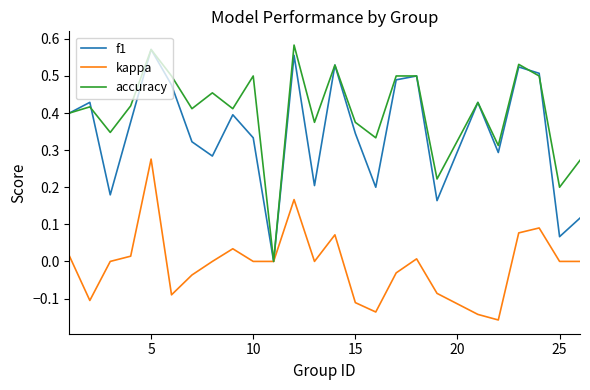

Which series has the largest total across all categories?

accuracy